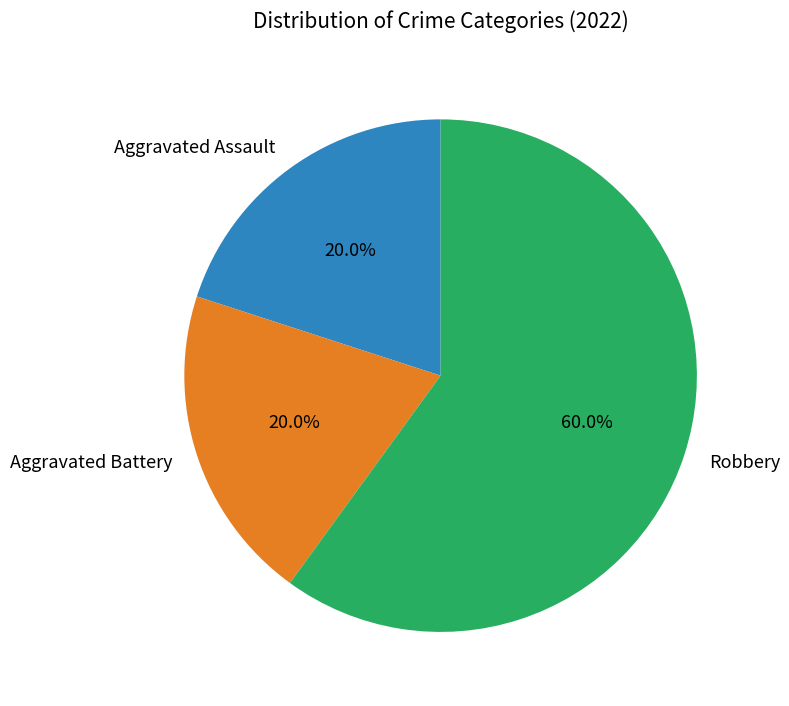

Combined, do Aggravated Assault and Robbery account for over 50%?

Yes